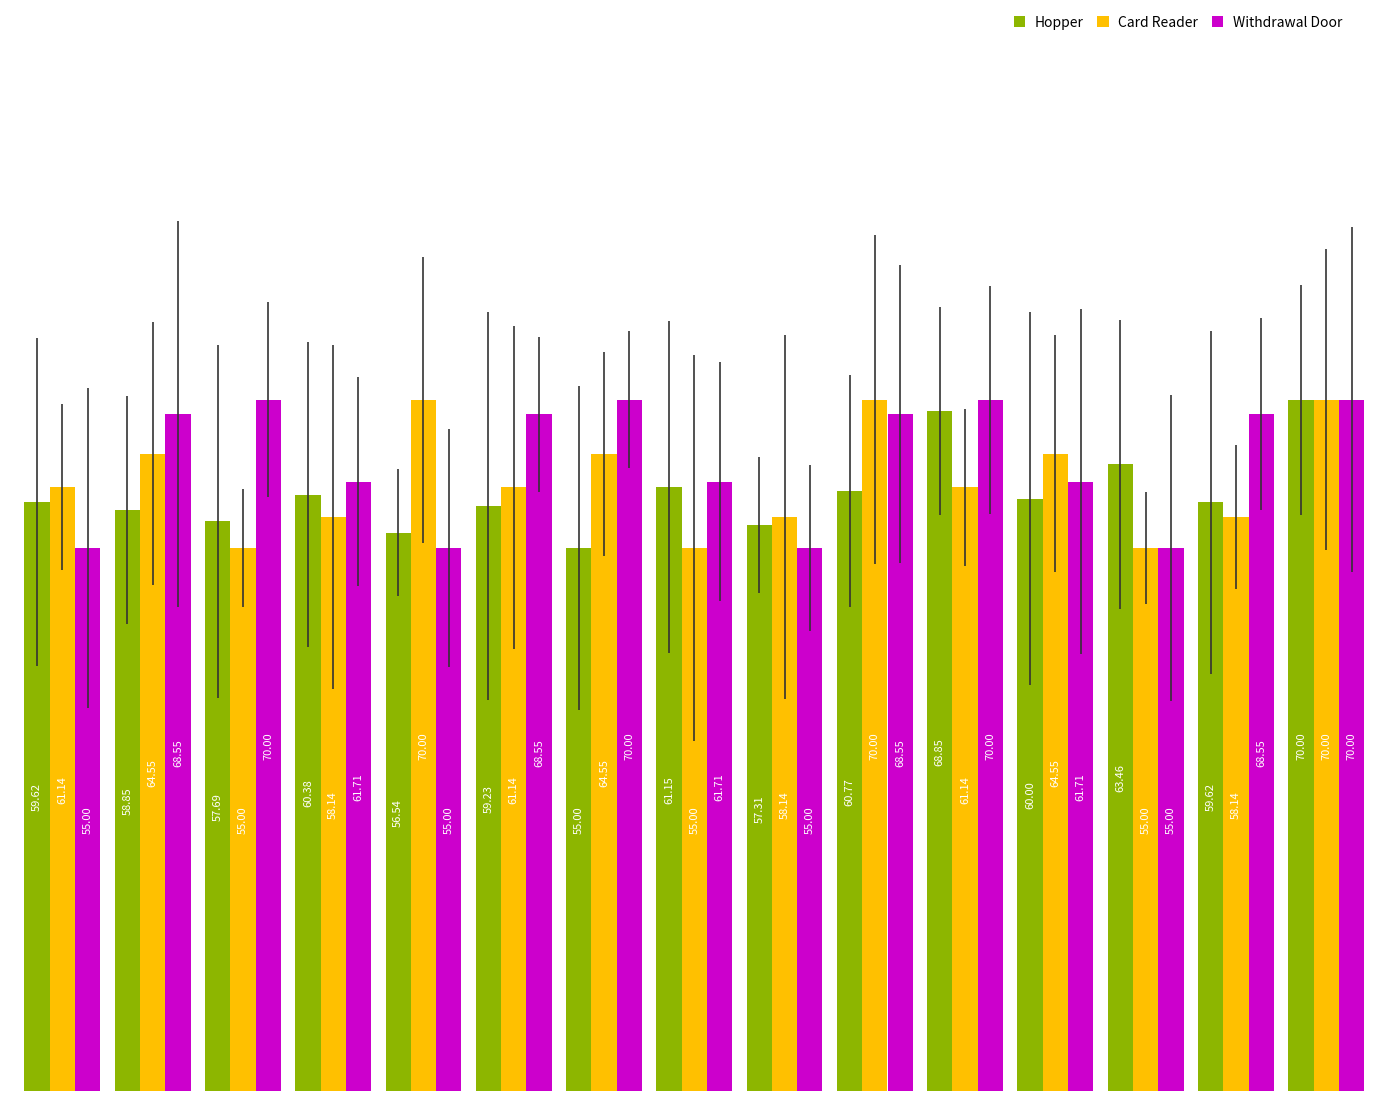

What is the minimum value shown in the chart?

55.0